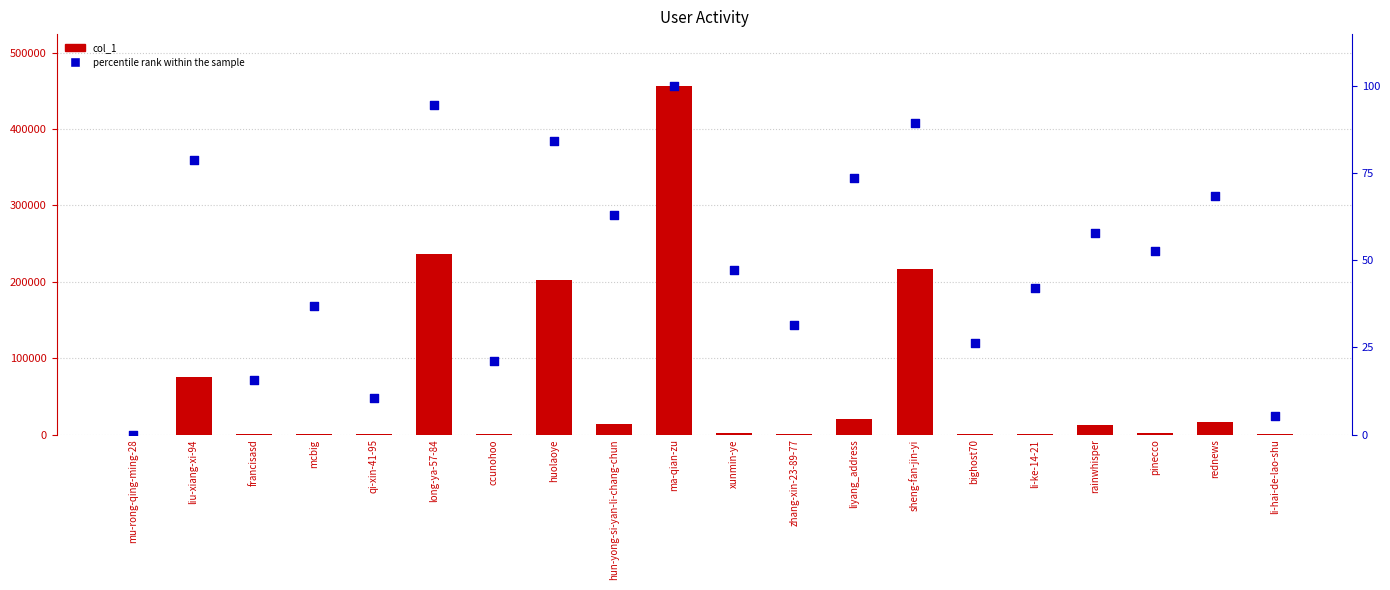

At how many categories does at least one series exceed 57967?

5